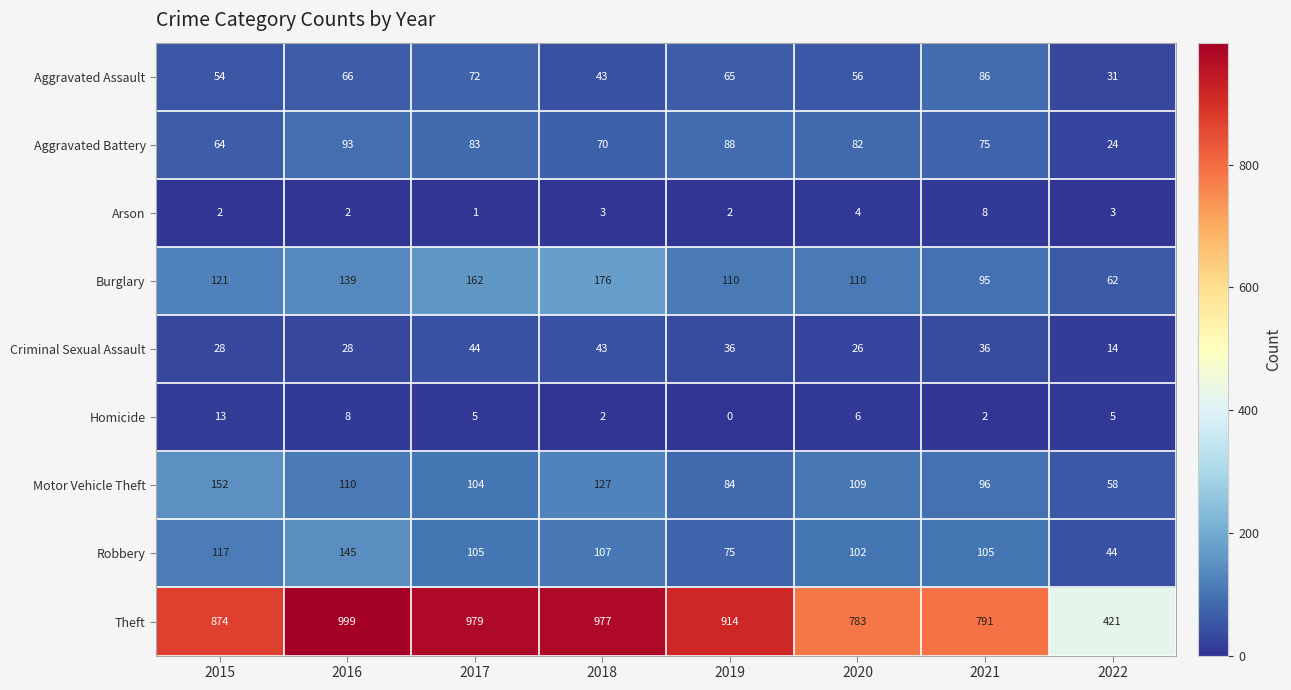

What is the average value of the Motor Vehicle Theft series?

105